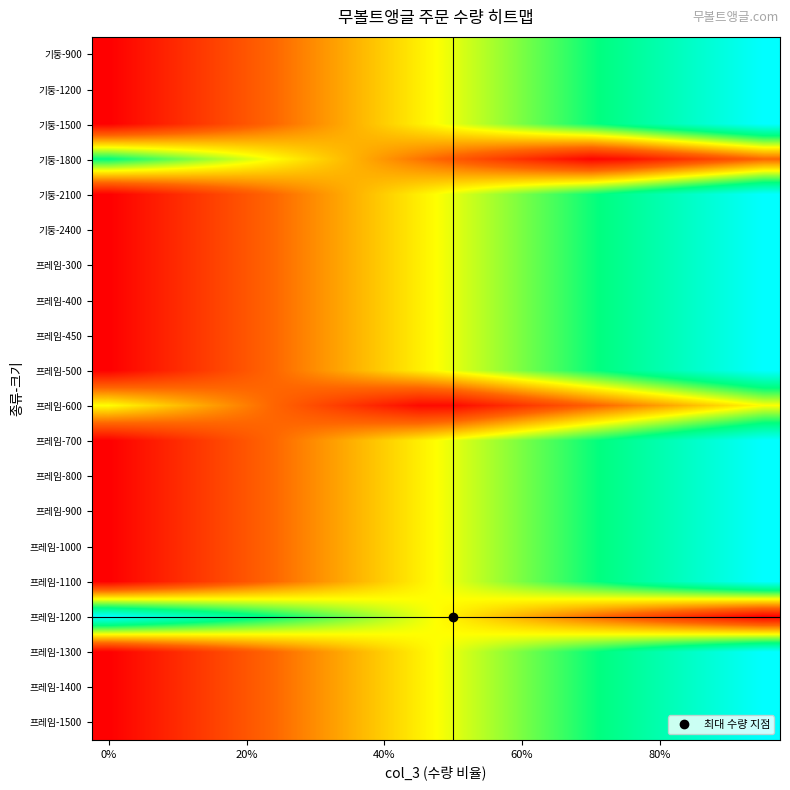

Reading left to right, list all the values displayed in this chart.

기둥-900: 0.0	0.1	0.1	0.2	0.2	0.3	0.3	0.4	0.4	0.5	0.5	0.6	0.6	0.7	0.7	0.8	0.8	0.9	0.9	1.0
기둥-1200: 0.0	0.1	0.1	0.2	0.2	0.3	0.3	0.4	0.4	0.5	0.5	0.6	0.6	0.7	0.7	0.8	0.8	0.9	0.9	1.0
기둥-1500: 0.0	0.1	0.1	0.2	0.2	0.3	0.3	0.4	0.4	0.5	0.5	0.6	0.6	0.7	0.7	0.8	0.8	0.9	0.9	1.0
기둥-1800: 0.8	0.7	0.6	0.6	0.5	0.5	0.4	0.4	0.3	0.3	0.2	0.2	0.1	0.1	0.0	0.0	0.1	0.1	0.2	0.2
기둥-2100: 0.0	0.1	0.1	0.2	0.2	0.3	0.3	0.4	0.4	0.5	0.5	0.6	0.6	0.7	0.7	0.8	0.8	0.9	0.9	1.0
기둥-2400: 0.0	0.1	0.1	0.2	0.2	0.3	0.3	0.4	0.4	0.5	0.5	0.6	0.6	0.7	0.7	0.8	0.8	0.9	0.9	1.0
프레임-300: 0.0	0.1	0.1	0.2	0.2	0.3	0.3	0.4	0.4	0.5	0.5	0.6	0.6	0.7	0.7	0.8	0.8	0.9	0.9	1.0
프레임-400: 0.0	0.1	0.1	0.2	0.2	0.3	0.3	0.4	0.4	0.5	0.5	0.6	0.6	0.7	0.7	0.8	0.8	0.9	0.9	1.0
프레임-450: 0.0	0.1	0.1	0.2	0.2	0.3	0.3	0.4	0.4	0.5	0.5	0.6	0.6	0.7	0.7	0.8	0.8	0.9	0.9	1.0
프레임-500: 0.0	0.1	0.1	0.2	0.2	0.3	0.3	0.4	0.4	0.5	0.5	0.6	0.6	0.7	0.7	0.8	0.8	0.9	0.9	1.0
프레임-600: 0.5	0.4	0.4	0.3	0.3	0.2	0.2	0.1	0.1	0.0	0.0	0.1	0.1	0.2	0.2	0.3	0.3	0.4	0.4	0.5
프레임-700: 0.0	0.1	0.1	0.2	0.2	0.3	0.3	0.4	0.4	0.5	0.5	0.6	0.6	0.7	0.7	0.8	0.8	0.9	0.9	1.0
프레임-800: 0.0	0.1	0.1	0.2	0.2	0.3	0.3	0.4	0.4	0.5	0.5	0.6	0.6	0.7	0.7	0.8	0.8	0.9	0.9	1.0
프레임-900: 0.0	0.1	0.1	0.2	0.2	0.3	0.3	0.4	0.4	0.5	0.5	0.6	0.6	0.7	0.7	0.8	0.8	0.9	0.9	1.0
프레임-1000: 0.0	0.1	0.1	0.2	0.2	0.3	0.3	0.4	0.4	0.5	0.5	0.6	0.6	0.7	0.7	0.8	0.8	0.9	0.9	1.0
프레임-1100: 0.0	0.1	0.1	0.2	0.2	0.3	0.3	0.4	0.4	0.5	0.5	0.6	0.6	0.7	0.7	0.8	0.8	0.9	0.9	1.0
프레임-1200: 1.0	0.9	0.9	0.8	0.8	0.7	0.7	0.6	0.6	0.5	0.5	0.4	0.4	0.3	0.3	0.2	0.2	0.1	0.1	0.0
프레임-1300: 0.0	0.1	0.1	0.2	0.2	0.3	0.3	0.4	0.4	0.5	0.5	0.6	0.6	0.7	0.7	0.8	0.8	0.9	0.9	1.0
프레임-1400: 0.0	0.1	0.1	0.2	0.2	0.3	0.3	0.4	0.4	0.5	0.5	0.6	0.6	0.7	0.7	0.8	0.8	0.9	0.9	1.0
프레임-1500: 0.0	0.1	0.1	0.2	0.2	0.3	0.3	0.4	0.4	0.5	0.5	0.6	0.6	0.7	0.7	0.8	0.8	0.9	0.9	1.0